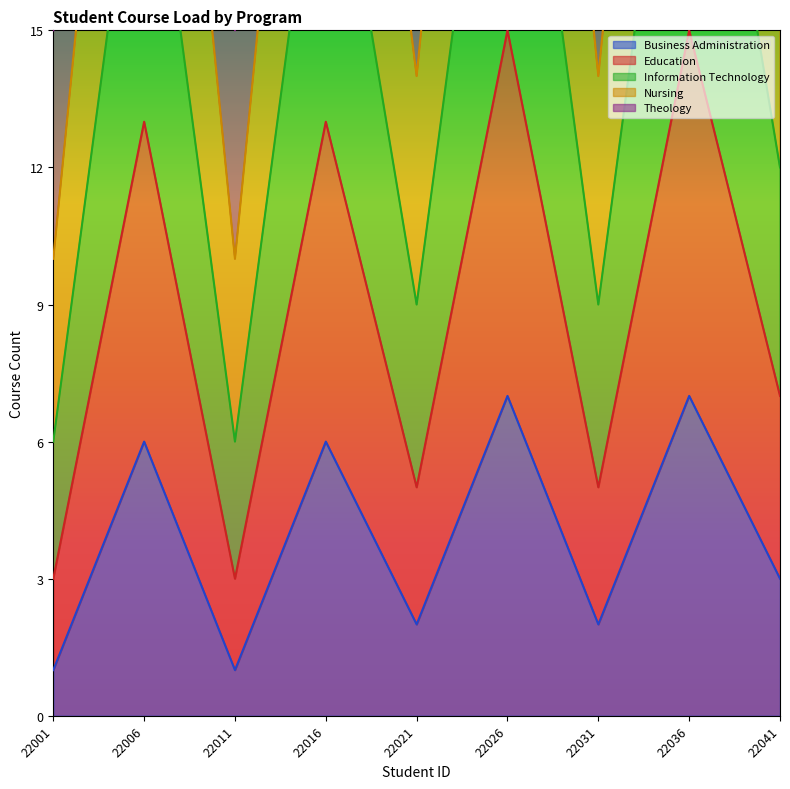

What is the total value across all series at 22001?

35